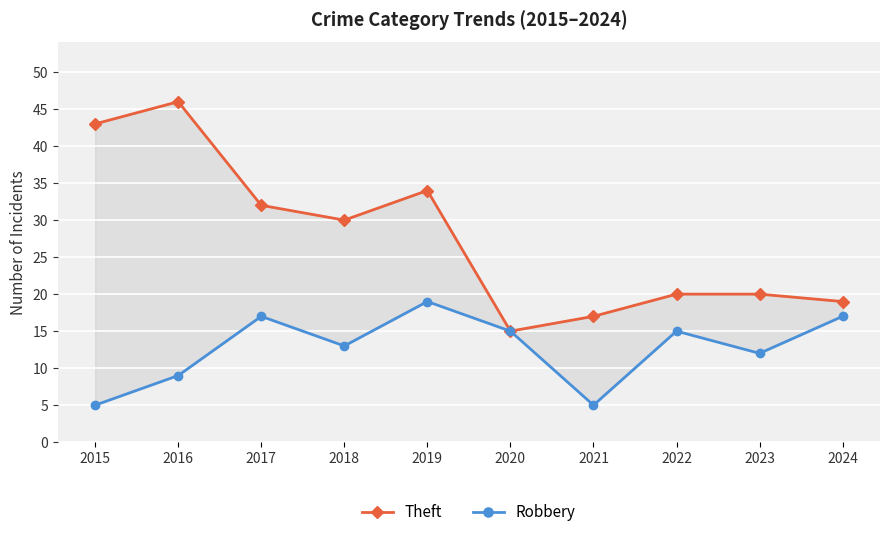

In Theft, how many points are higher than both neighbors (excluding endpoints)?

2